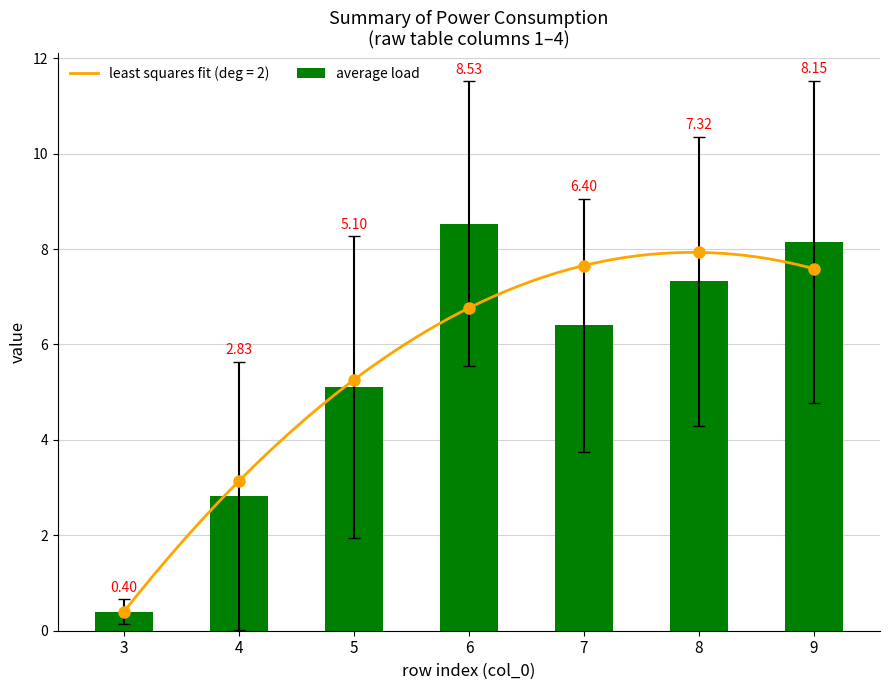

Reading right to left, list all the values displayed in this chart.

8.2	7.3	6.4	8.5	5.1	2.8	0.4